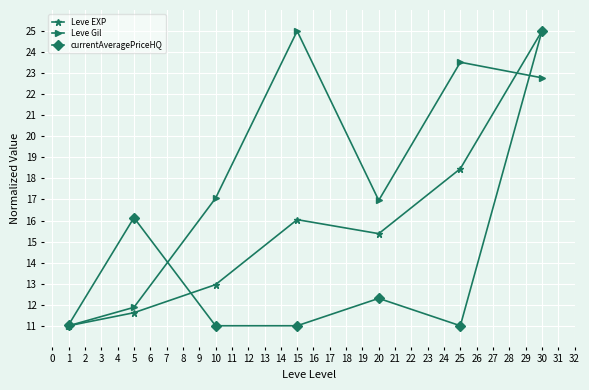

What is the difference between the maximum and minimum values in the Leve Gil series?

14.0